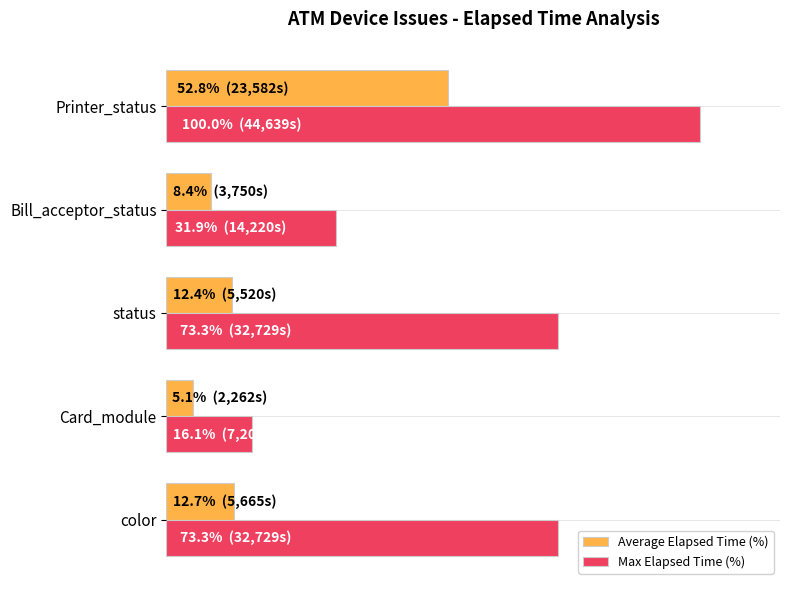

What are all the series names shown in the legend?

Average Elapsed Time (%), Max Elapsed Time (%)